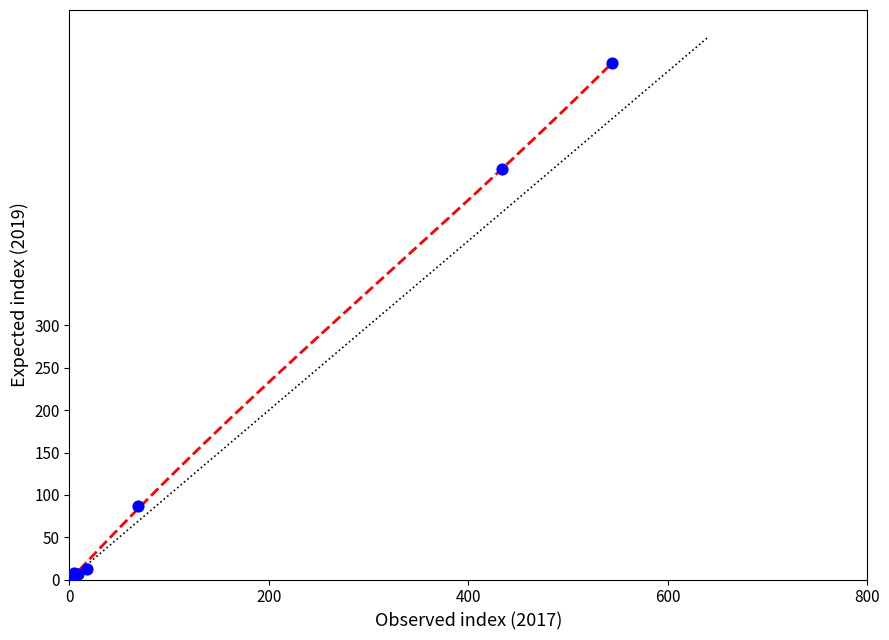

What Y value in the scatter plot is closest to 305?

485